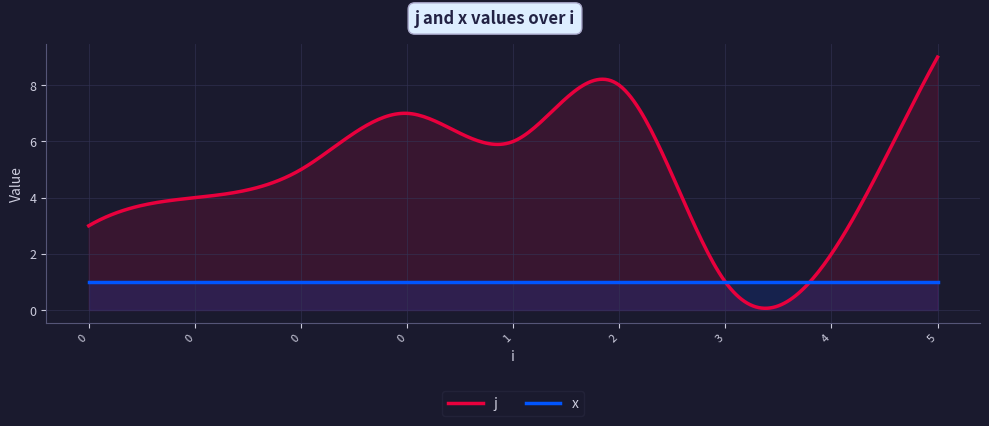

What is the value of the x point at the 7th from the left?

1